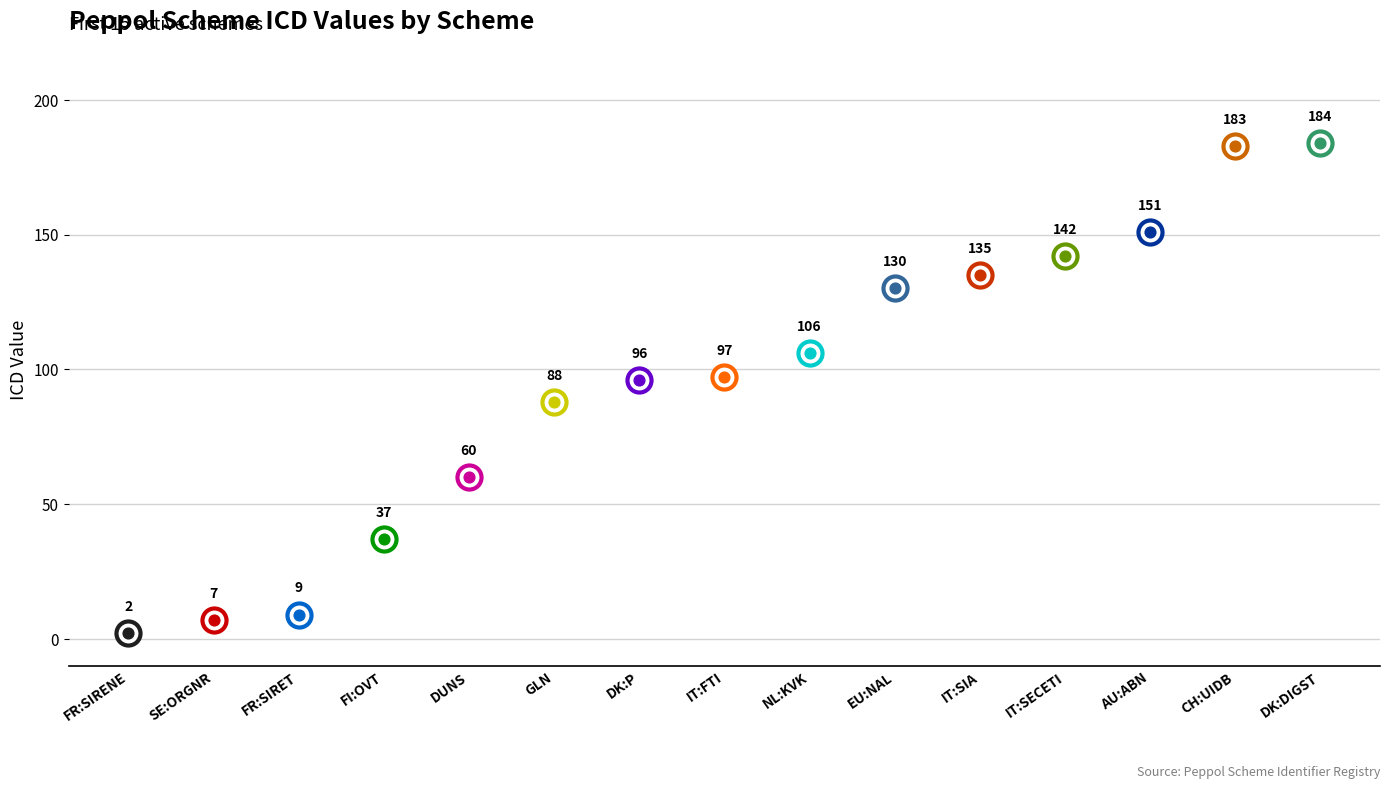

Between SE:ORGNR and DK:DIGST, which is larger?

DK:DIGST